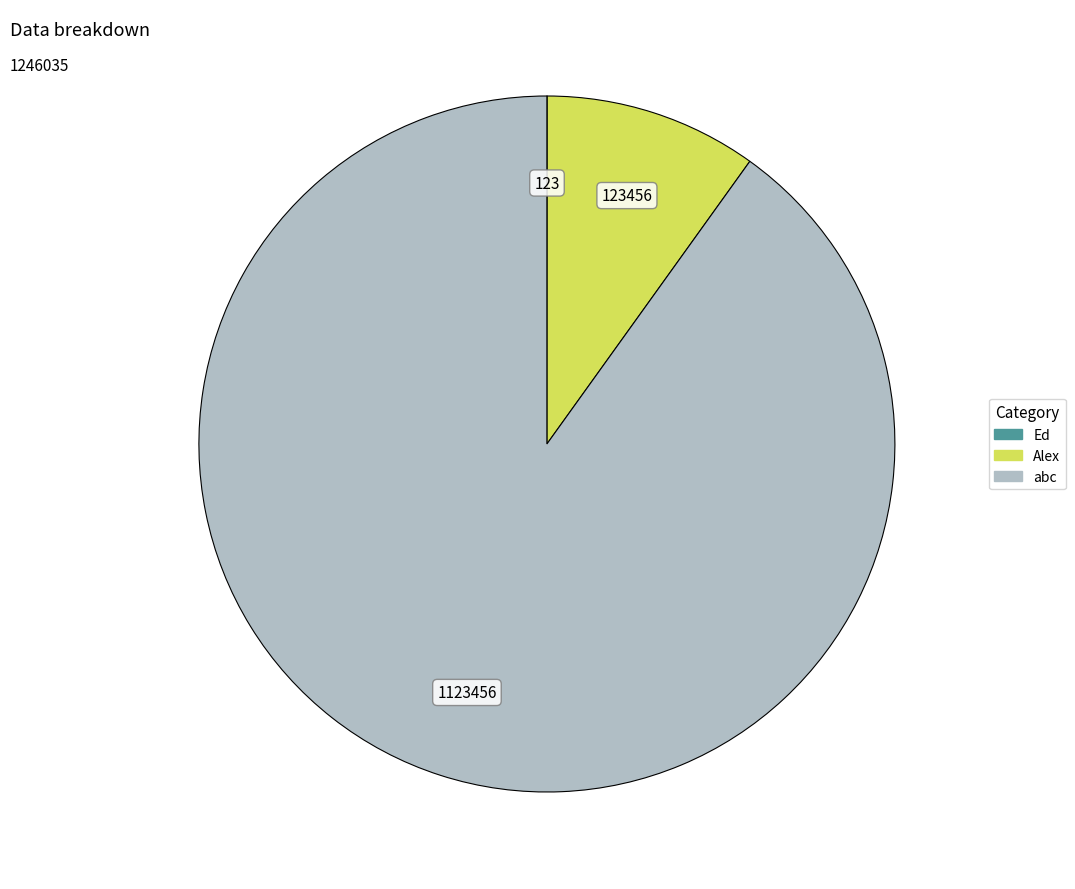

What is the largest slice in the pie chart?

abc